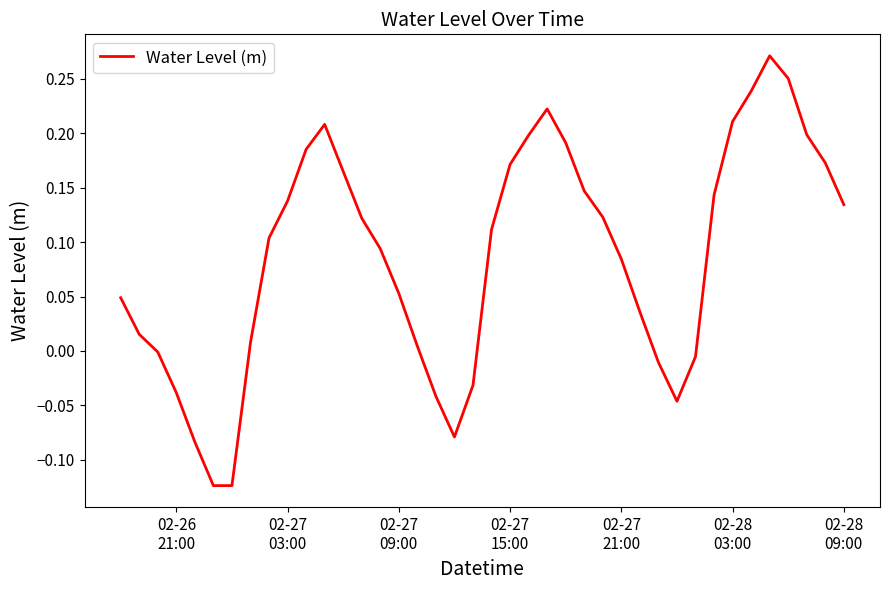

Is this an area chart (filled region under the line)?

No